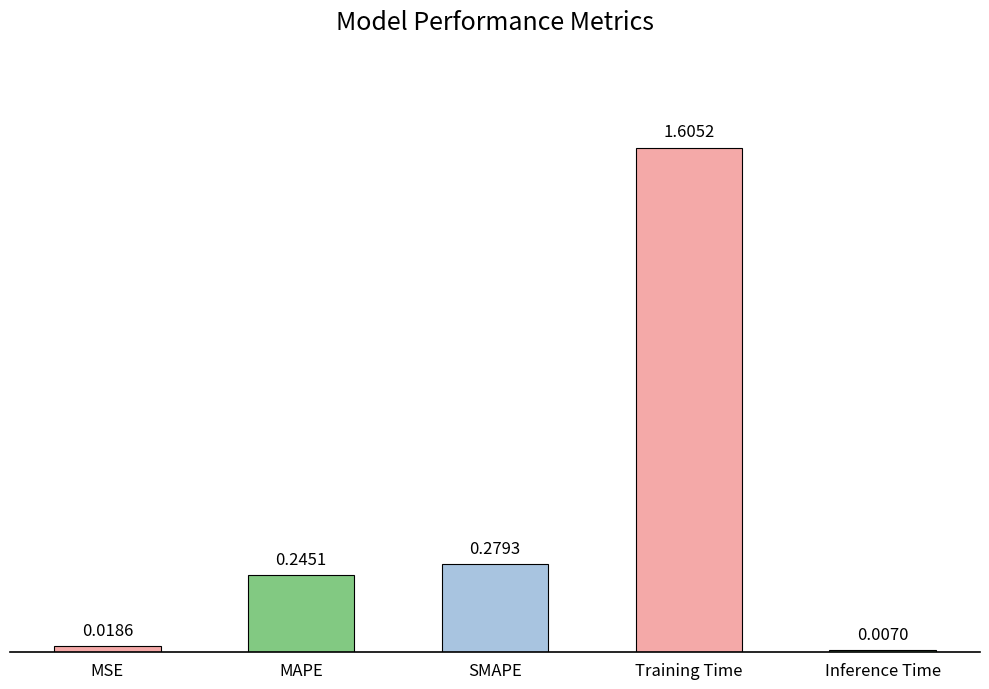

What position from the left is Training Time?

4